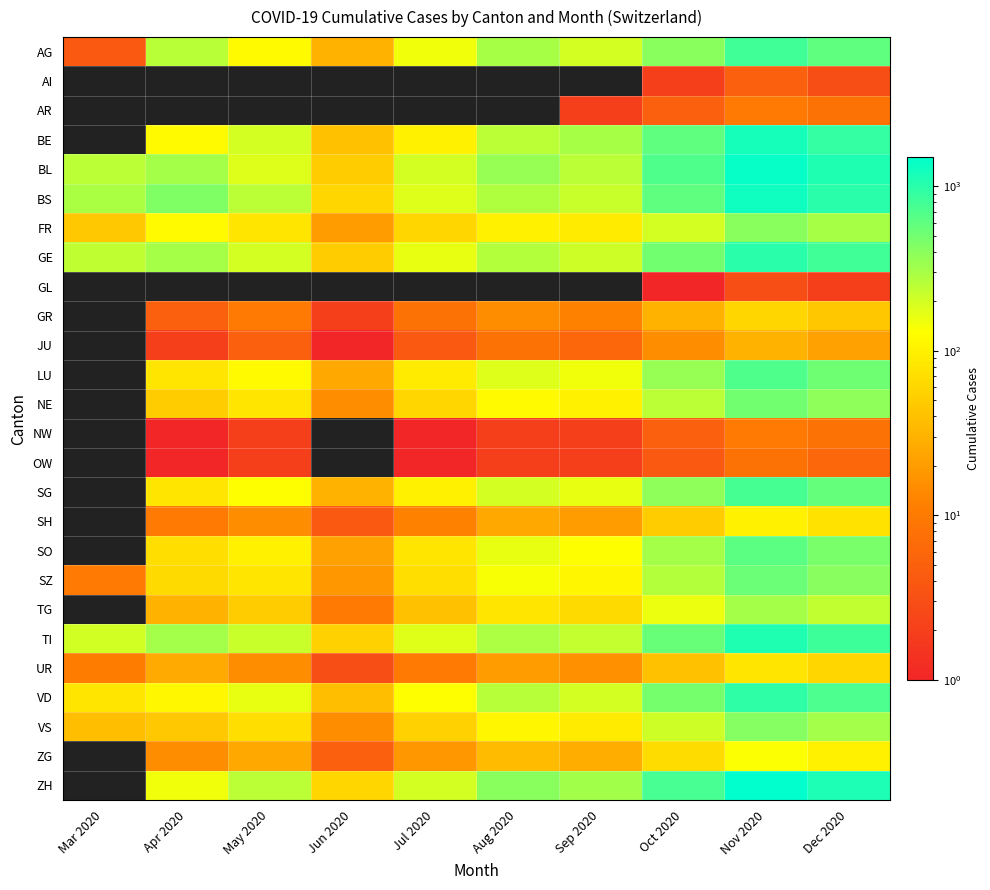

Which series has the largest total across all categories?

BL